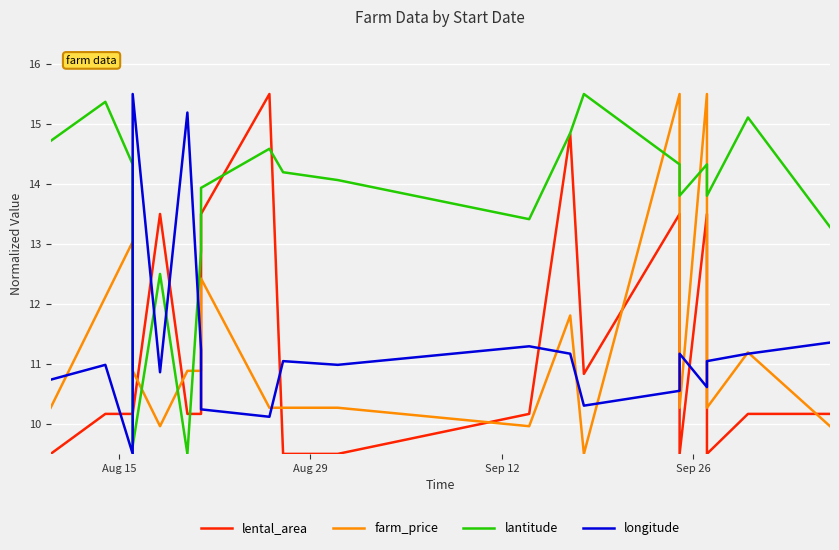

Is this an area chart (filled region under the line)?

No